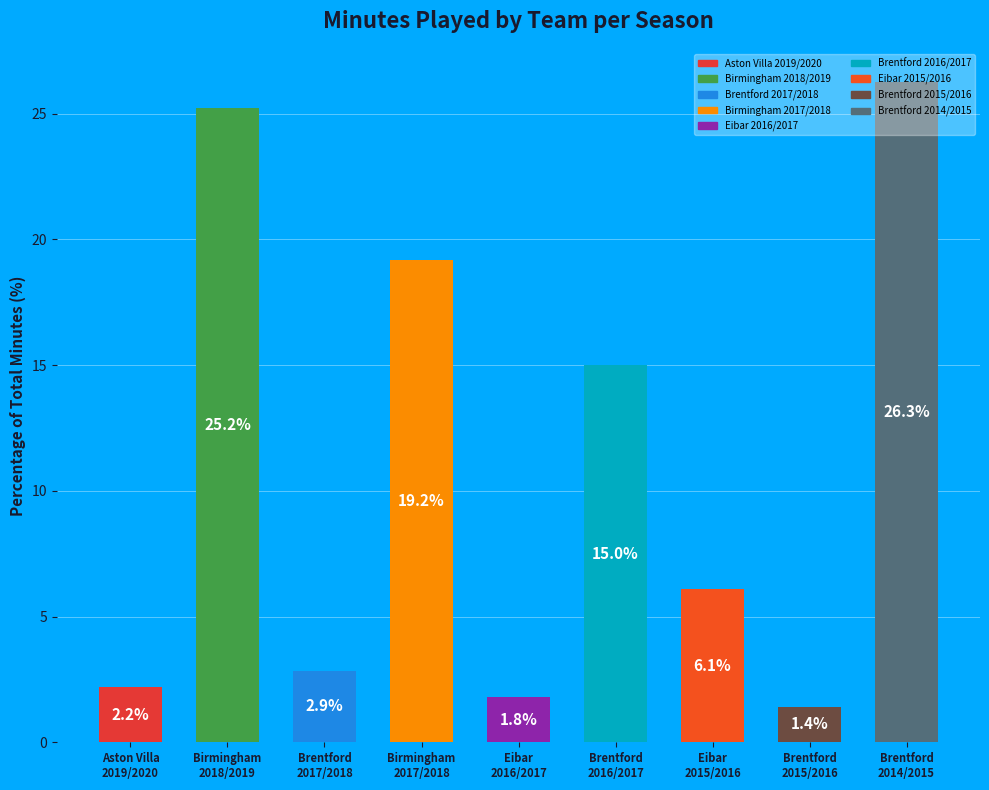

What is the difference between the second highest and second lowest values?

23.4